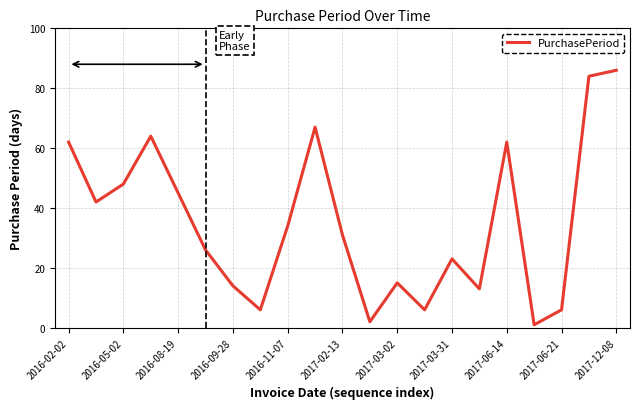

What is the maximum value shown in the chart?

86